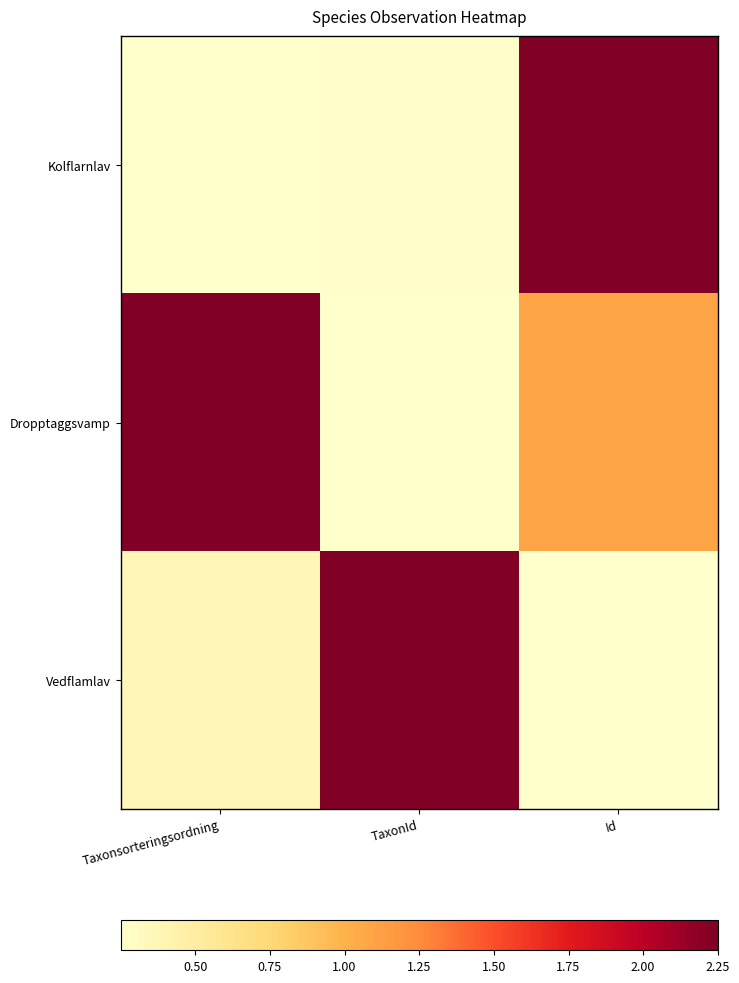

At Taxonsorteringsordning, list the series in order from smallest to largest.

Kolflarnlav, Vedflamlav, Dropptaggsvamp